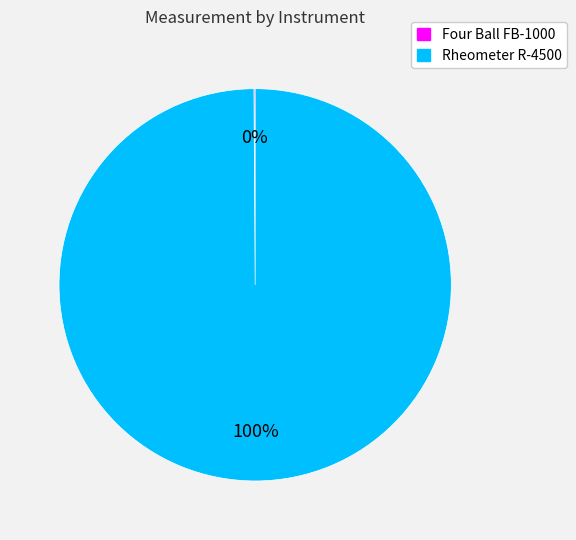

To the nearest percent, what portion does Rheometer R-4500 represent?

100%